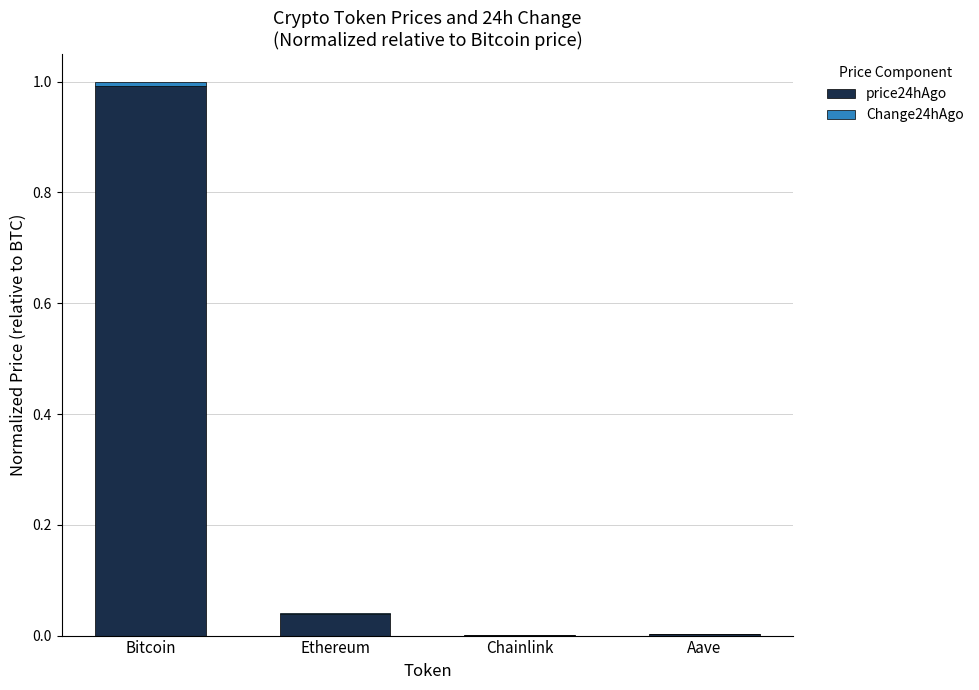

Is it true that price24hAgo equals 1.7 at Bitcoin?

False